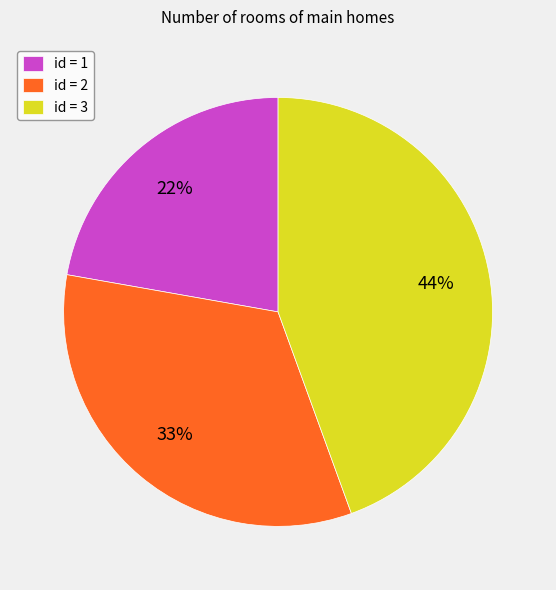

Is it true that id = 3 is 44% of the pie?

True